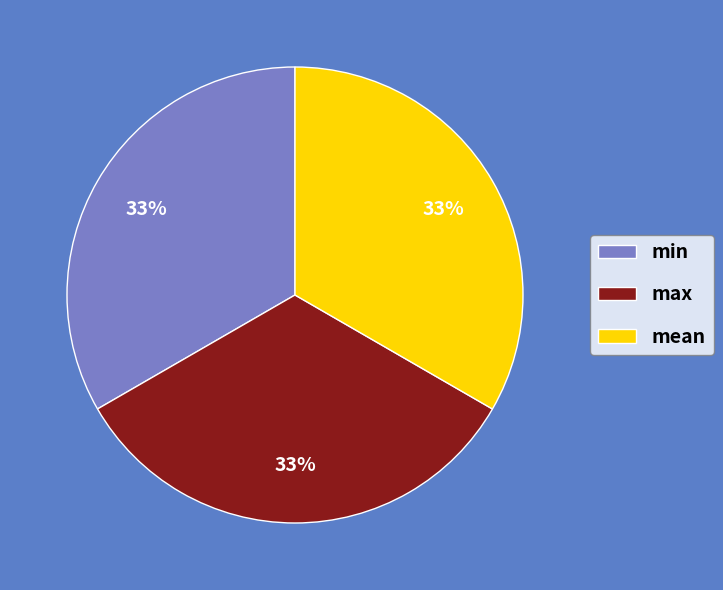

To the nearest percent, what is the combined percentage of mean and min?

67%